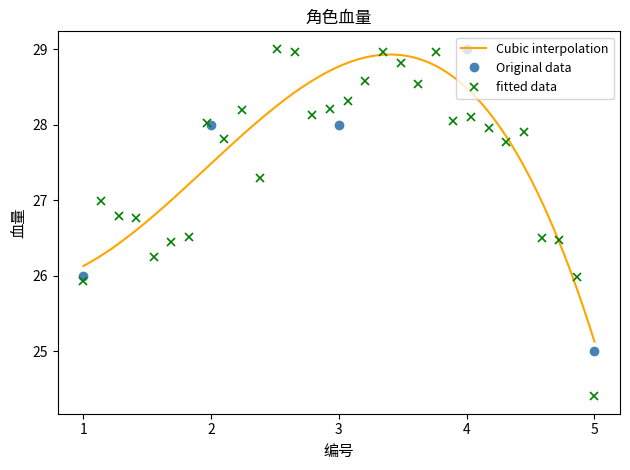

Between 1 and 3, which is larger?

3